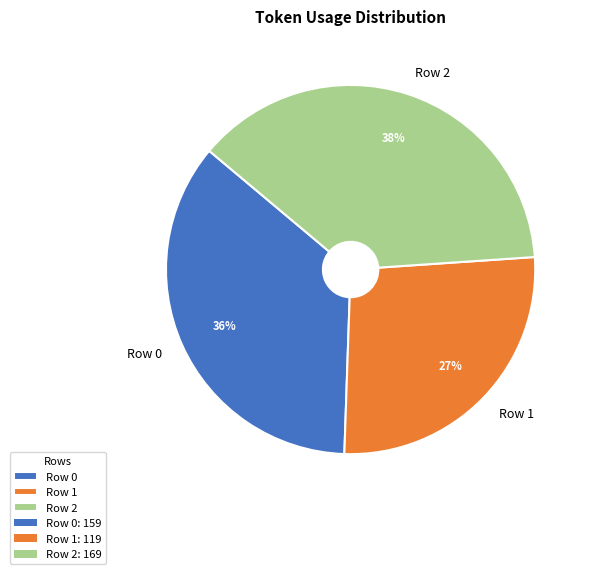

Combined, do Row 1 and Row 0 account for over 50%?

Yes